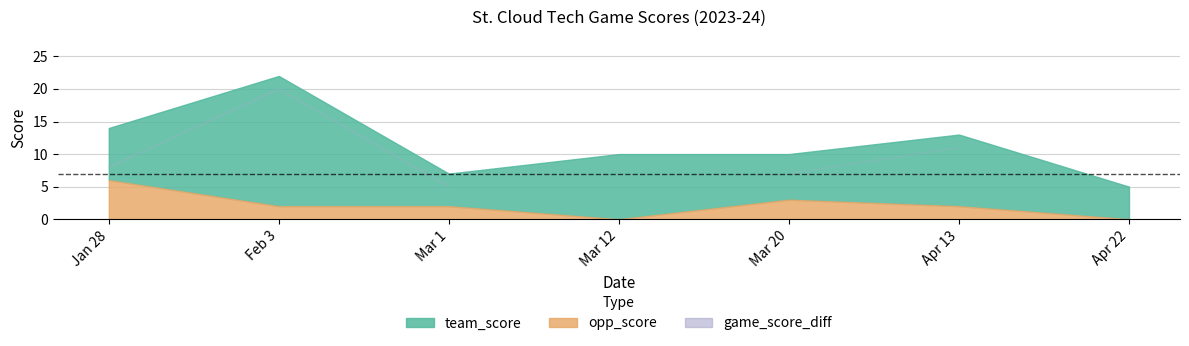

Reading left to right, transcribe all the data shown in this chart.

team_score: 14	22	7	10	10	13	5
opp_score: 6	2	2	0	3	2	0
game_score_diff: 8	20	5	10	7	11	5